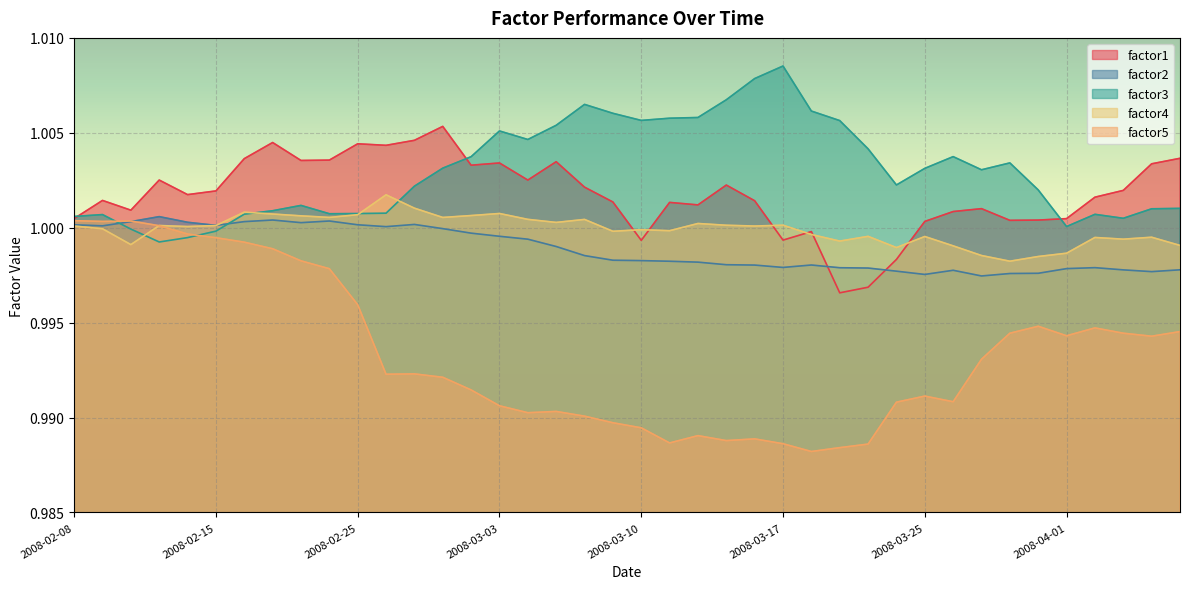

What is the value of the factor3 point at the 1st from the left?

1.0